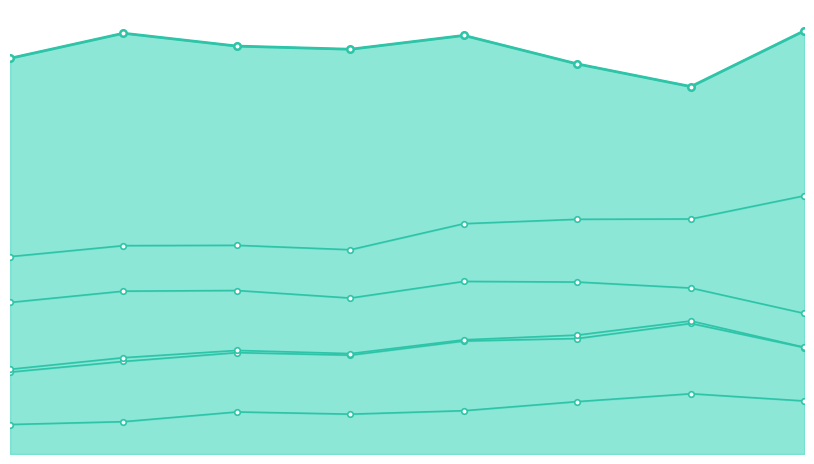

What are all the series names shown in the legend?

Aggravated Assault, Aggravated Battery, Arson, Burglary, Motor Vehicle Theft, Theft